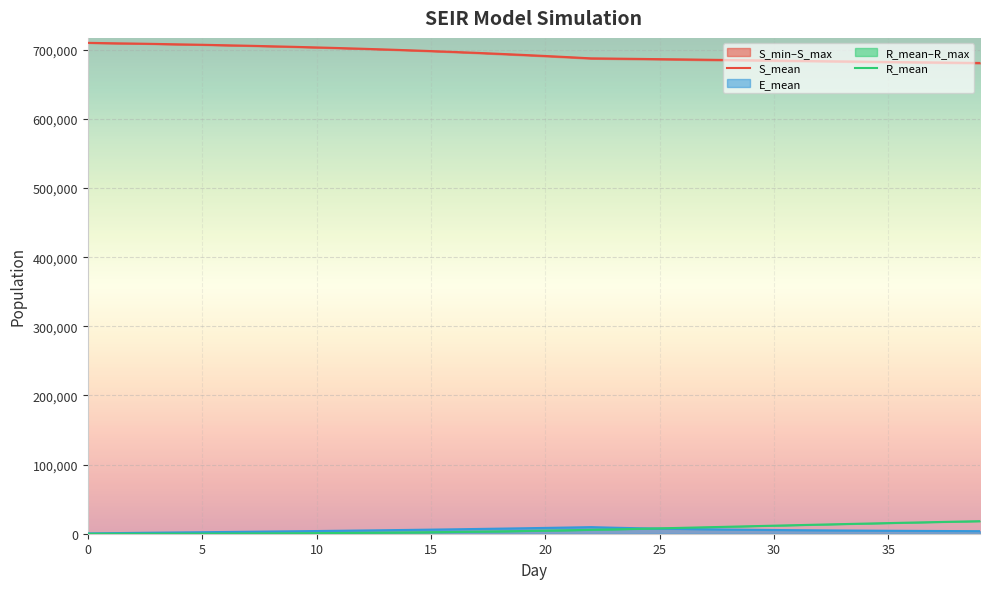

Count the number of data series in this chart.

3